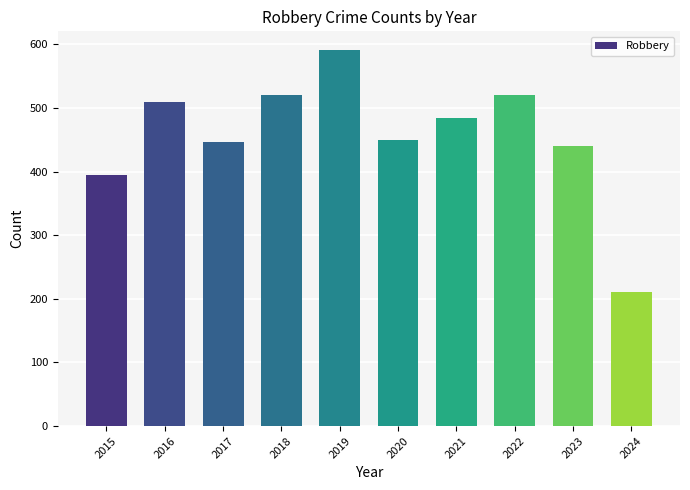

Approximately how many times larger is the value at 2022 compared to 2017?

1.2